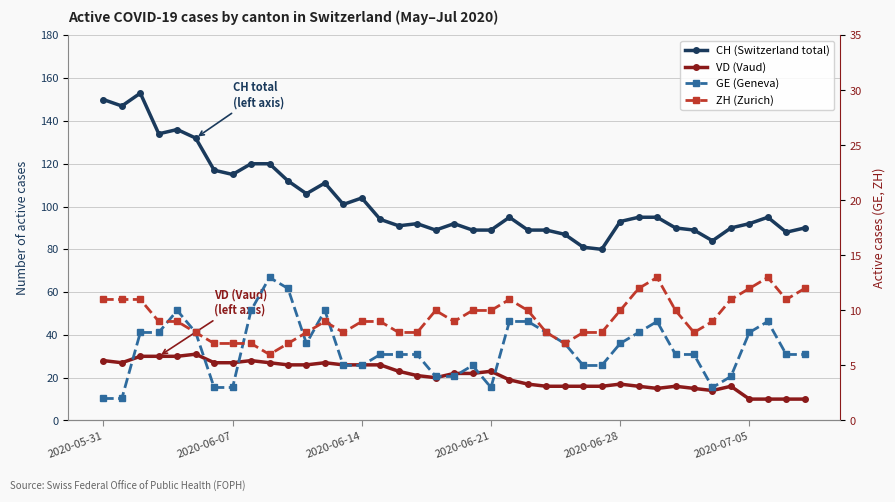

What is the maximum value shown in the chart?

153